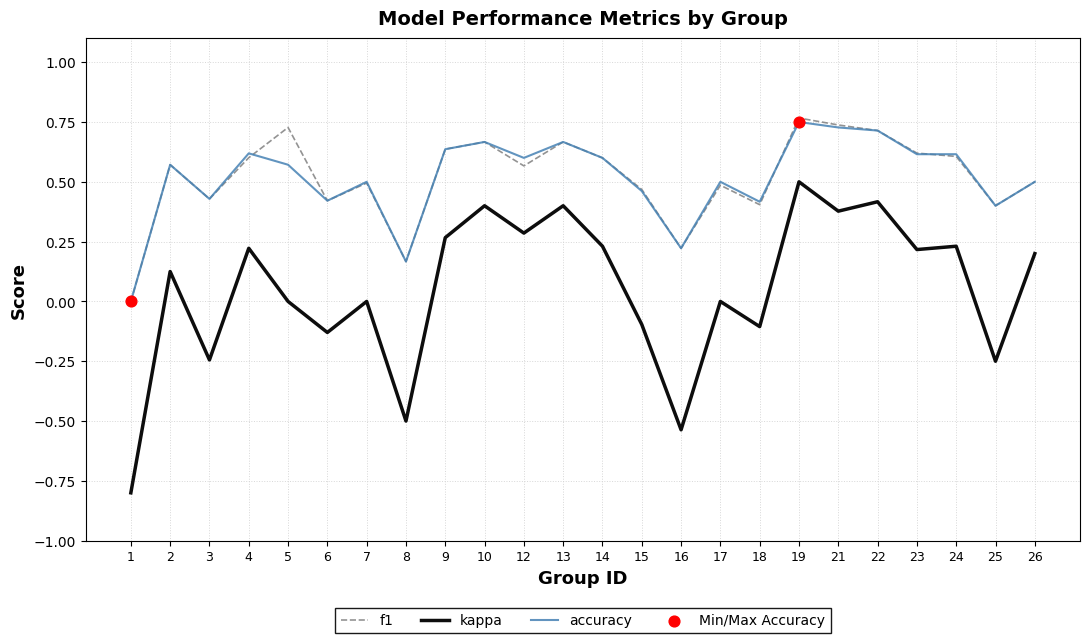

What is the total value across all series at 7?

1.0